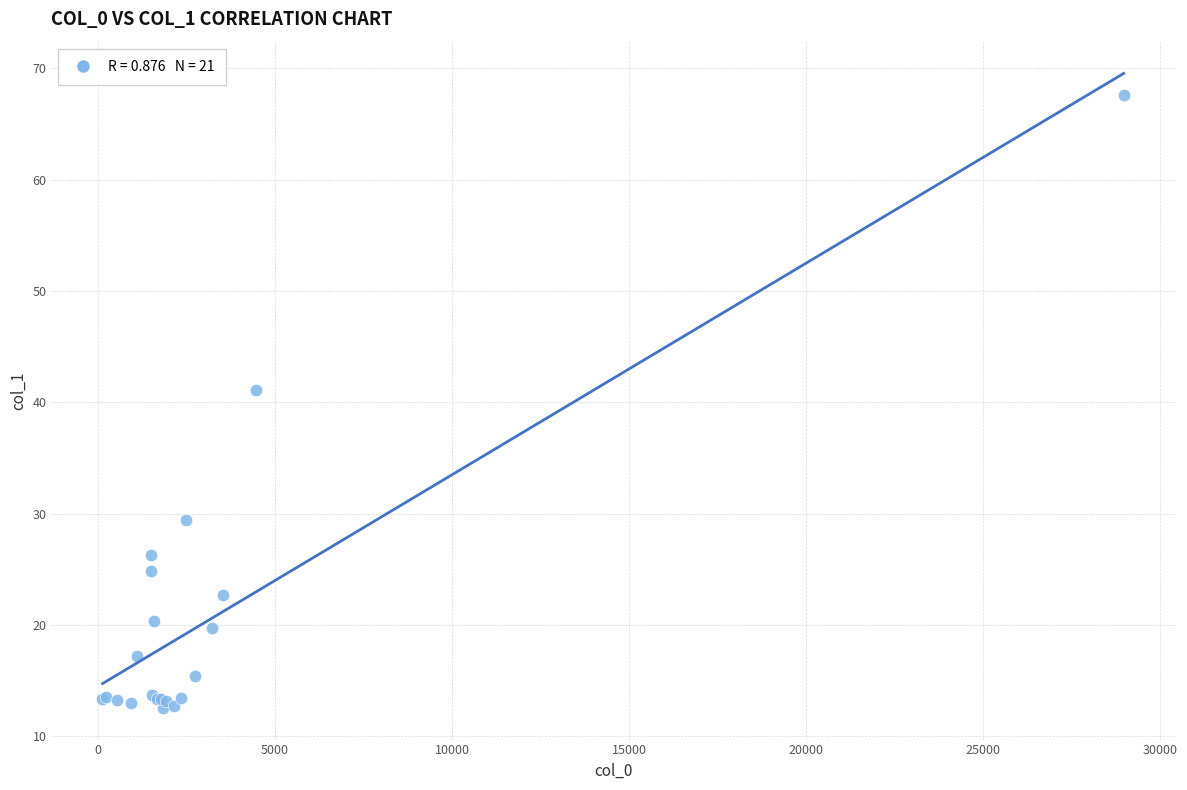

What Y value in the scatter plot is closest to 40?

41.1